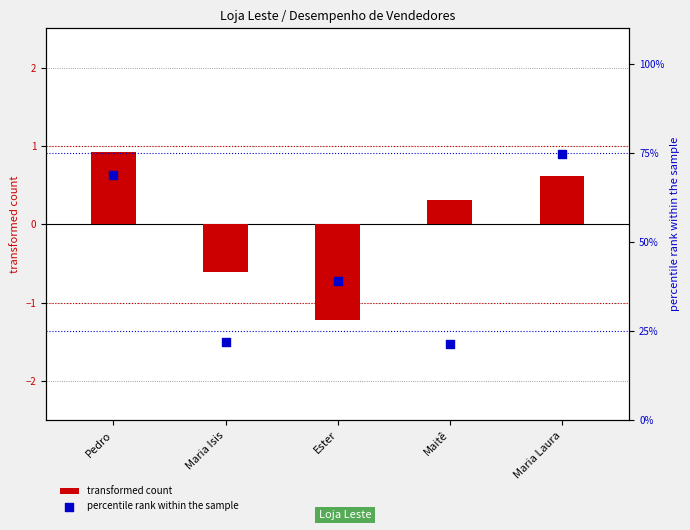

Which series has the widest spread of Y values?

percentile rank within the sample